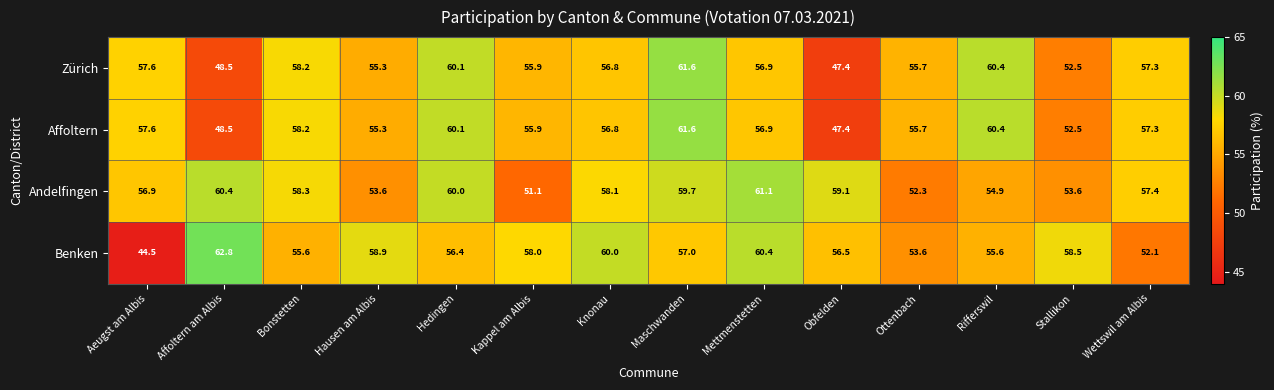

What is the difference between the Benken values at Knonau and Affoltern am Albis?

2.8